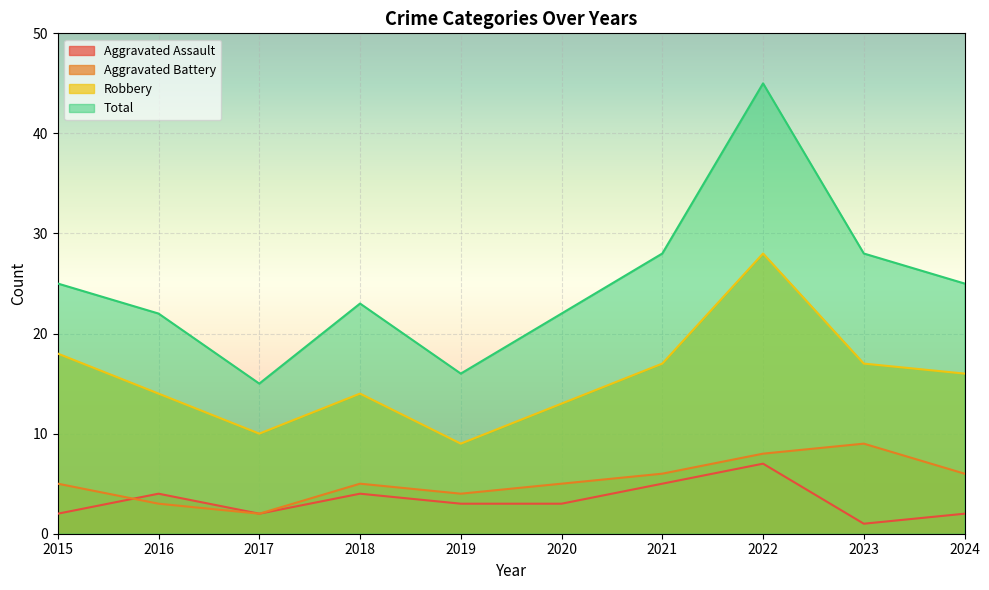

At how many categories does at least one series exceed 30?

1